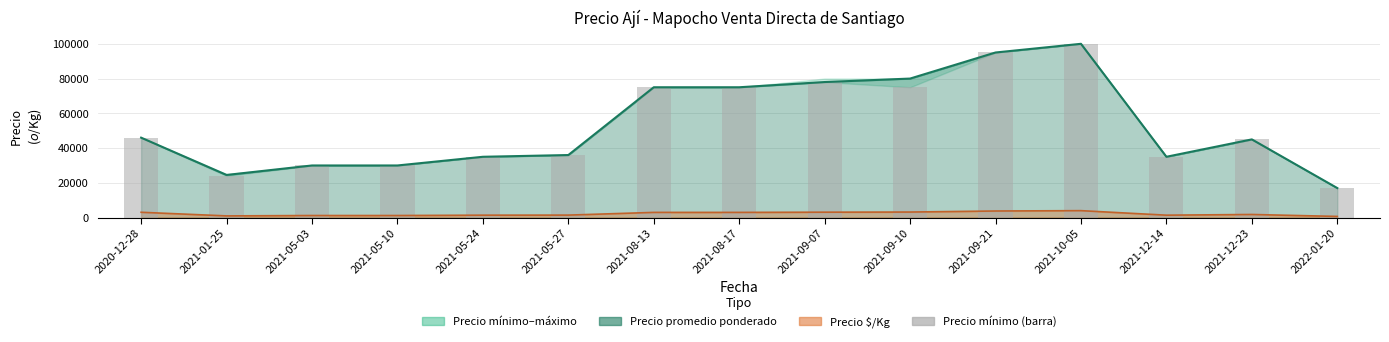

How many values are below 45000?

7